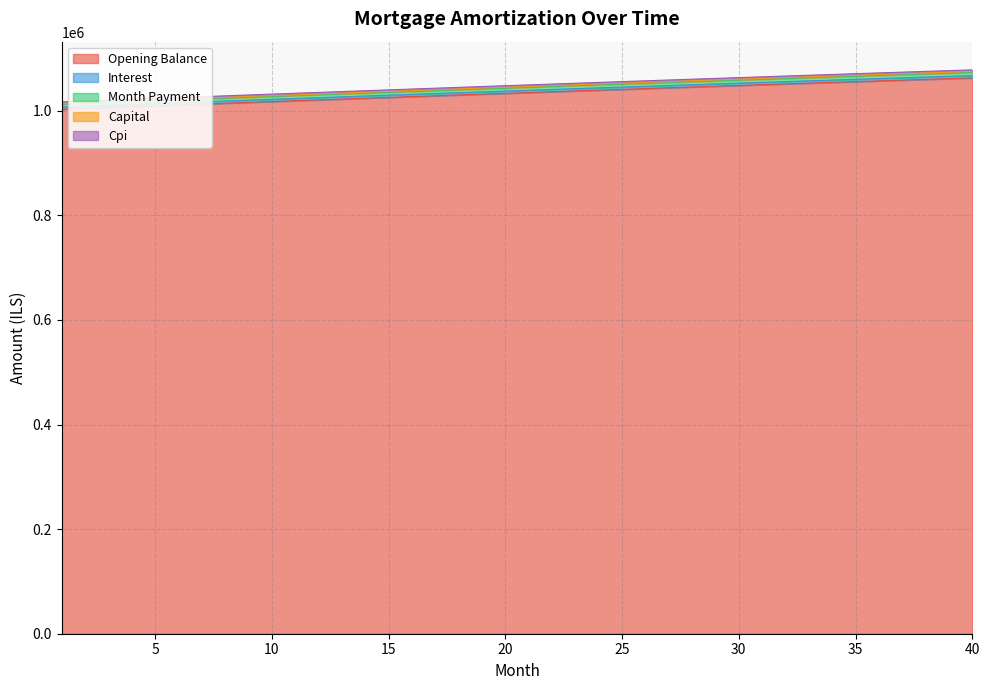

Reading left to right, list all the values displayed in this chart.

opening_balance: 1002916.7	1004552.4	1006183.8	1007810.7	1009433.1	1011050.8	1012663.9	1014272.2	1015875.7	1017474.2	1019067.7	1020656.1	1022239.2	1023817.2	1025389.8	1026956.9	1028518.5	1030074.5	1031624.7	1033169.2	1034707.8	1036240.4	1037767.0	1039287.3	1040801.5	1042309.3	1043810.6	1045305.4	1046793.6	1048275.0	1049749.6	1051217.3	1052677.9	1054131.4	1055577.7	1057016.6	1058448.1	1059872.1	1061288.4	1062697.0
interest: 1007095.5	1008738.1	1010376.2	1012009.9	1013639.0	1015263.6	1016883.4	1018498.3	1020108.5	1021713.7	1023313.8	1024908.8	1026498.6	1028083.1	1029662.2	1031235.9	1032804.0	1034366.4	1035923.2	1037474.1	1039019.1	1040558.1	1042091.0	1043617.7	1045138.2	1046652.2	1048159.8	1049660.8	1051155.2	1052642.8	1054123.6	1055597.3	1057064.1	1058523.6	1059975.9	1061420.9	1062858.3	1064288.2	1065710.4	1067124.9
month_payment: 1013845.7	1015513.3	1017176.6	1018835.6	1020490.1	1022140.1	1023785.6	1025426.3	1027062.3	1028693.4	1030319.6	1031940.8	1033556.9	1035167.9	1036773.6	1038373.9	1039968.8	1041558.2	1043142.0	1044720.0	1046292.3	1047858.7	1049419.1	1050973.5	1052521.7	1054063.7	1055599.3	1057128.5	1058651.1	1060167.2	1061676.4	1063178.9	1064674.4	1066162.9	1067644.3	1069118.4	1070585.2	1072044.6	1073496.4	1074940.6
capital: 1016767.1	1018439.5	1020107.5	1021771.2	1023430.5	1025085.2	1026735.2	1028380.7	1030021.3	1031657.1	1033287.9	1034913.7	1036534.4	1038149.9	1039760.1	1041365.0	1042964.5	1044558.3	1046146.6	1047729.1	1049305.9	1050876.7	1052441.6	1054000.3	1055552.9	1057099.3	1058639.2	1060172.8	1061699.7	1063220.0	1064733.6	1066240.3	1067740.0	1069232.7	1070718.3	1072196.6	1073667.5	1075131.0	1076586.9	1078035.1
cpi: 1012560.0	1014218.5	1015872.6	1017522.4	1019167.6	1020808.2	1022444.2	1024075.4	1025701.8	1027323.3	1028939.8	1030551.2	1032157.4	1033758.4	1035354.1	1036944.4	1038529.1	1040108.3	1041681.8	1043249.5	1044811.3	1046367.2	1047917.1	1049460.8	1050998.3	1052529.4	1054054.2	1055572.4	1057084.0	1058588.9	1060087.0	1061578.2	1063062.3	1064539.4	1066009.2	1067471.8	1068926.9	1070374.5	1071814.4	1073246.7